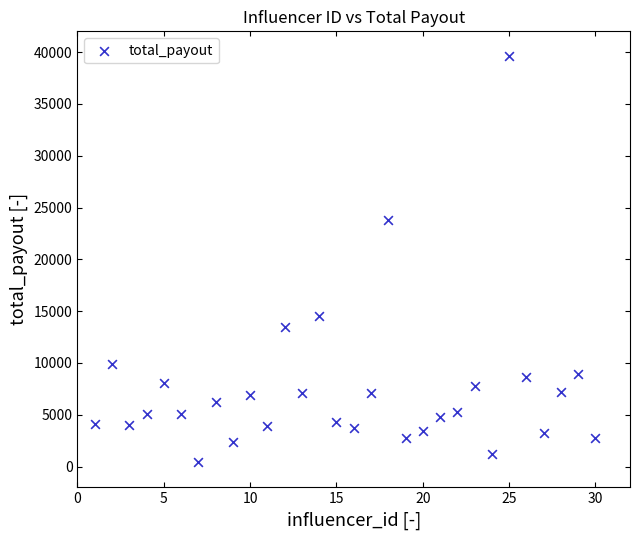

What is the range of Y values (max minus min)?

39207